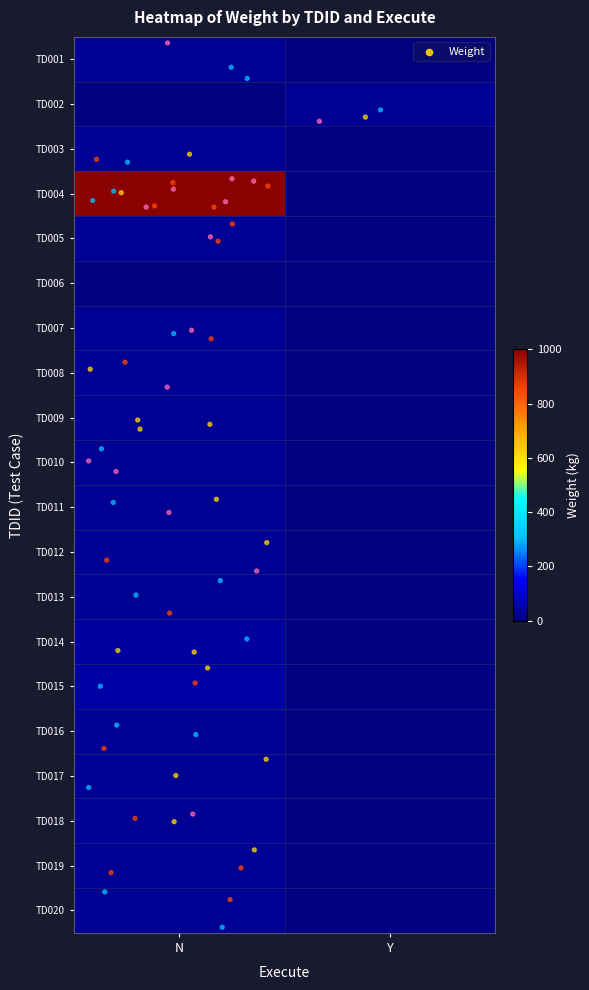

Reading left to right, list all the values displayed in this chart.

TD001: N=25	Y=0
TD002: N=0	Y=25
TD003: N=24	Y=0
TD004: N=1001	Y=0
TD005: N=25	Y=0
TD006: N=0	Y=0
TD007: N=25	Y=0
TD008: N=25	Y=0
TD009: N=25	Y=0
TD010: N=25	Y=0
TD011: N=25	Y=0
TD012: N=26	Y=0
TD013: N=26	Y=0
TD014: N=40	Y=0
TD015: N=50	Y=0
TD016: N=26	Y=0
TD017: N=26	Y=0
TD018: N=26	Y=0
TD019: N=26	Y=0
TD020: N=26	Y=0